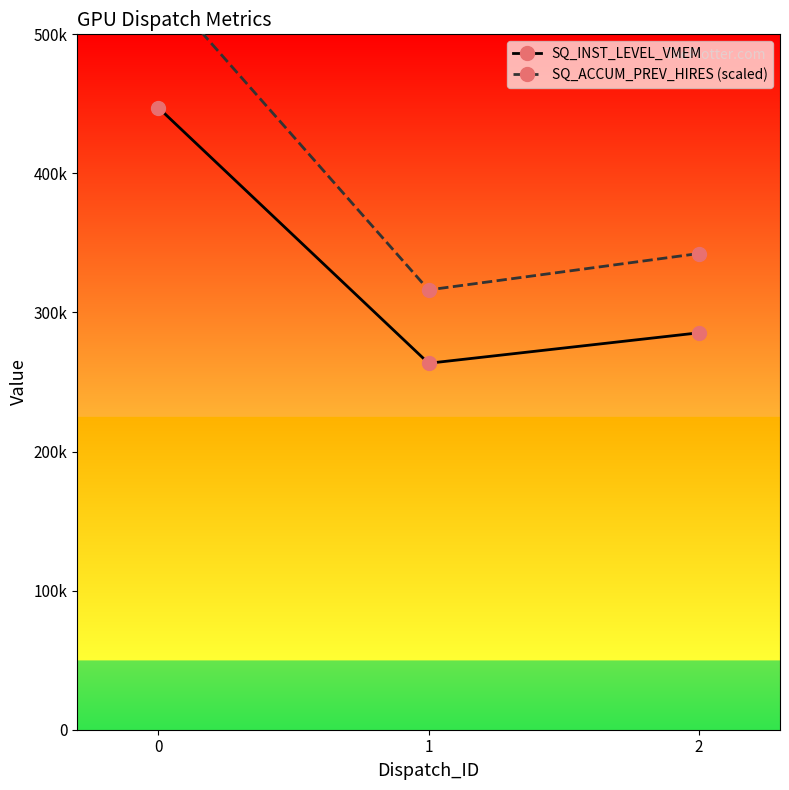

What is the value of the SQ_ACCUM_PREV_HIRES (scaled) point at the 3rd from the left?

342409.6